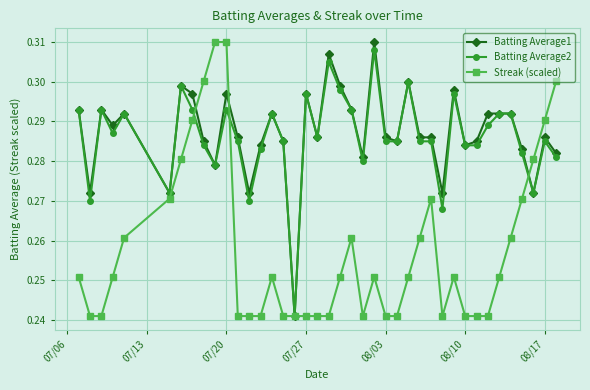

How many Batting Average2 values are between 0 and 1?

40